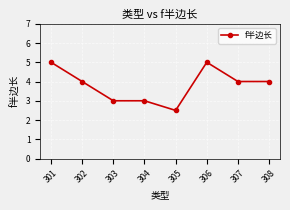

What value does the data have at 305?

2.5